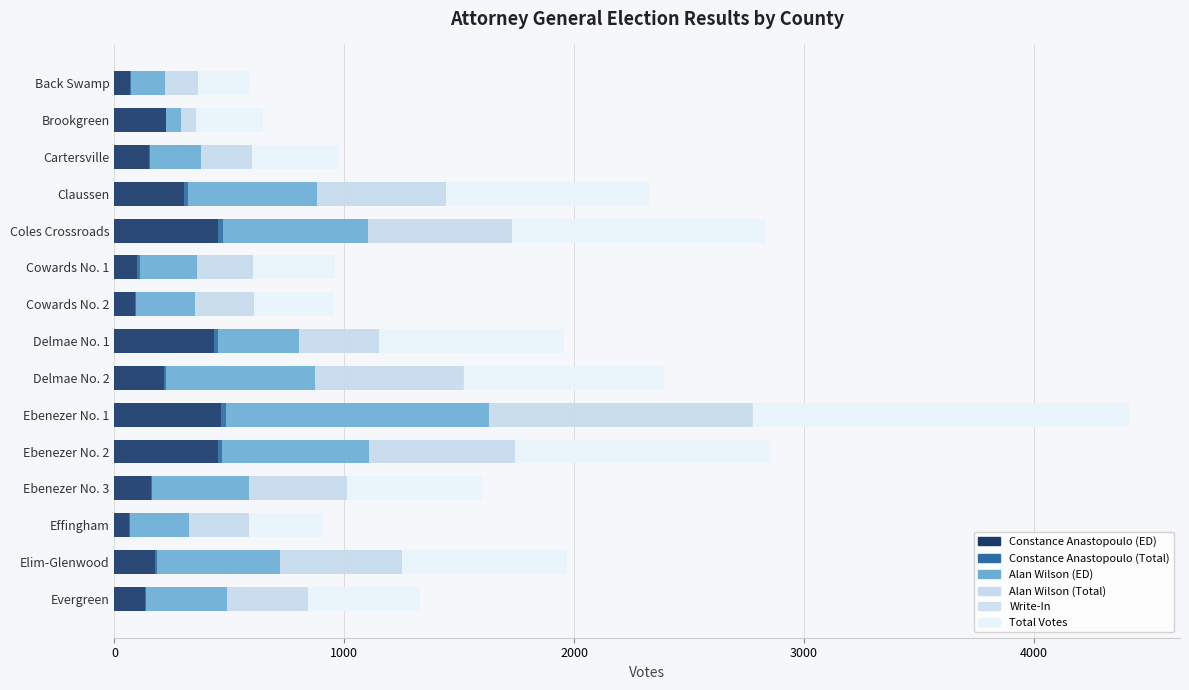

At which category is the sum across all series the highest?

Ebenezer No. 1